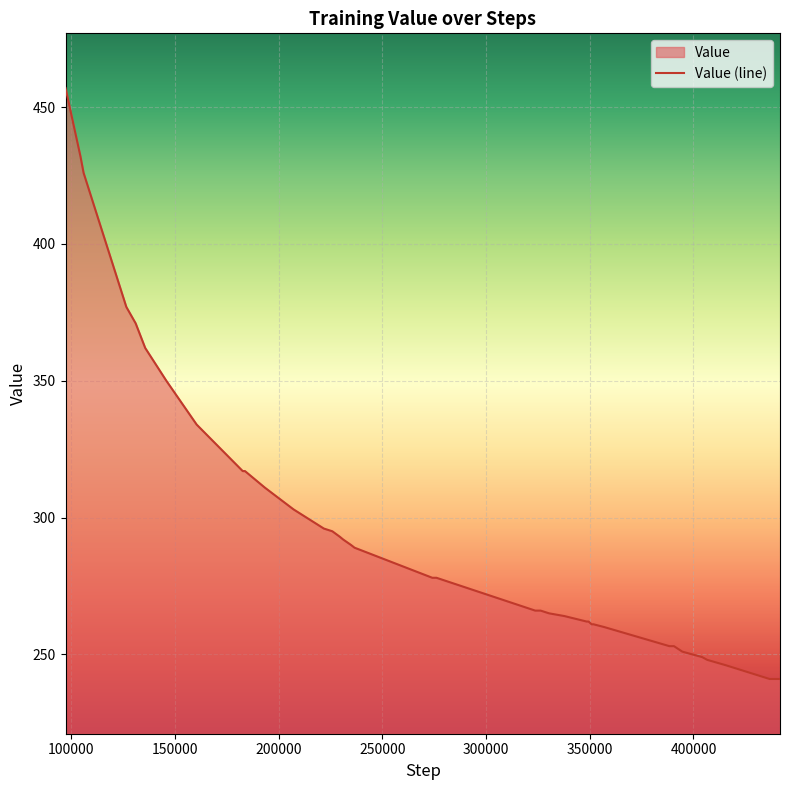

What is the maximum value shown in the chart?

457